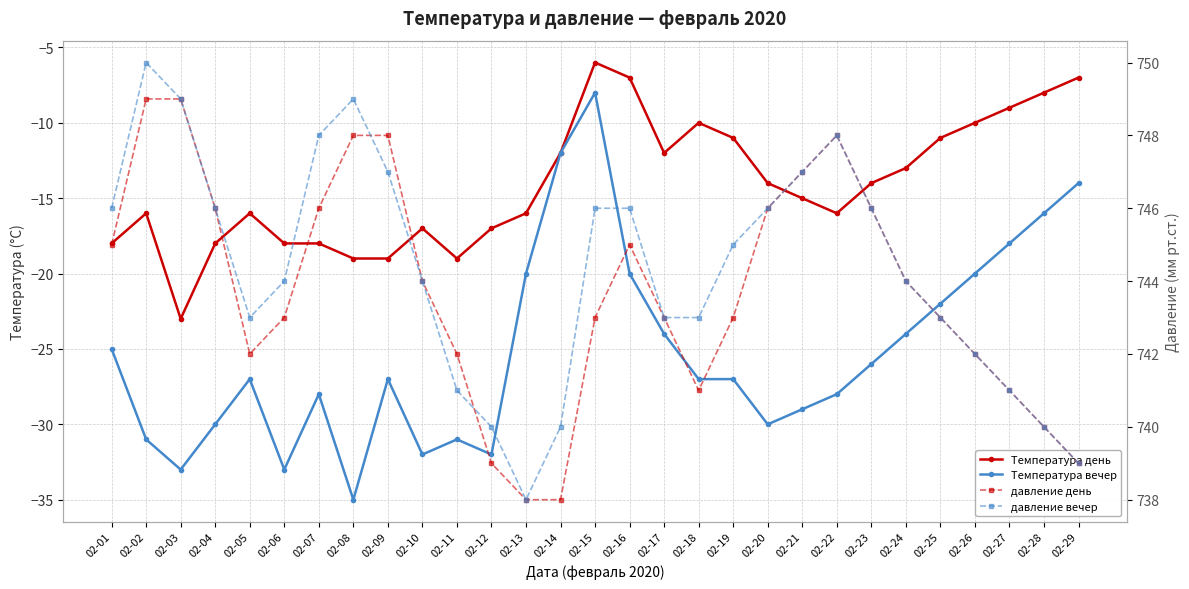

Does the chart display data point markers on the line(s)?

Yes